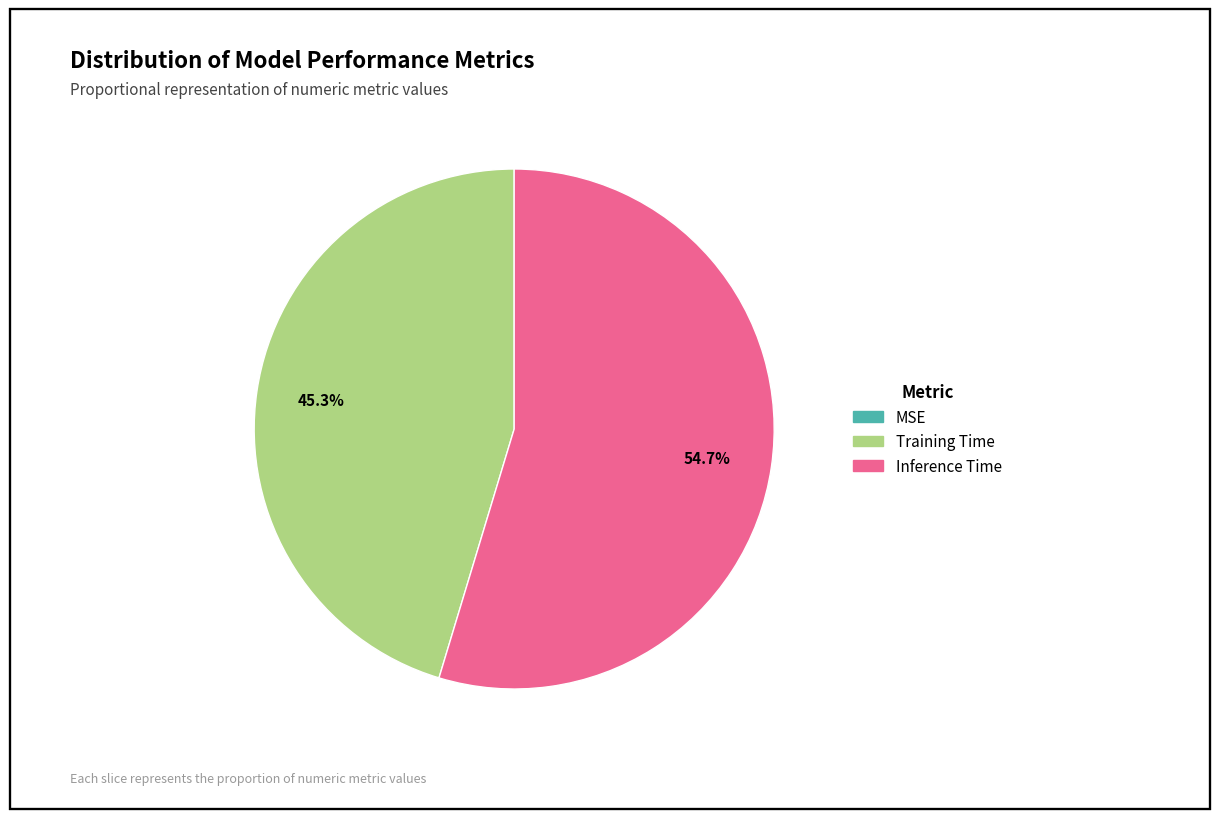

What percentage is NOT represented by Inference Time?

45.3%